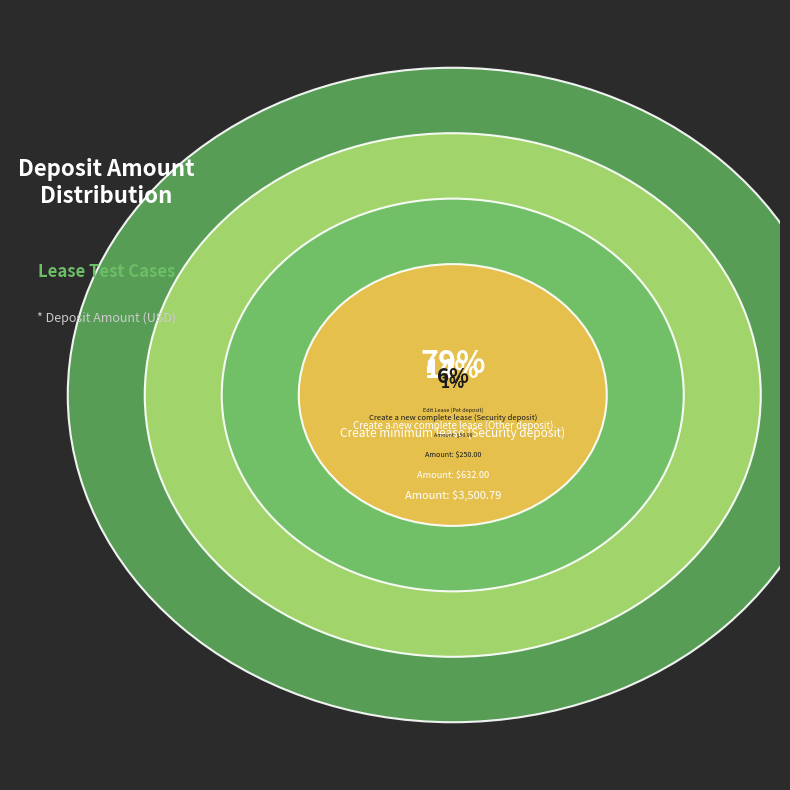

Is there a majority slice in this chart?

Yes